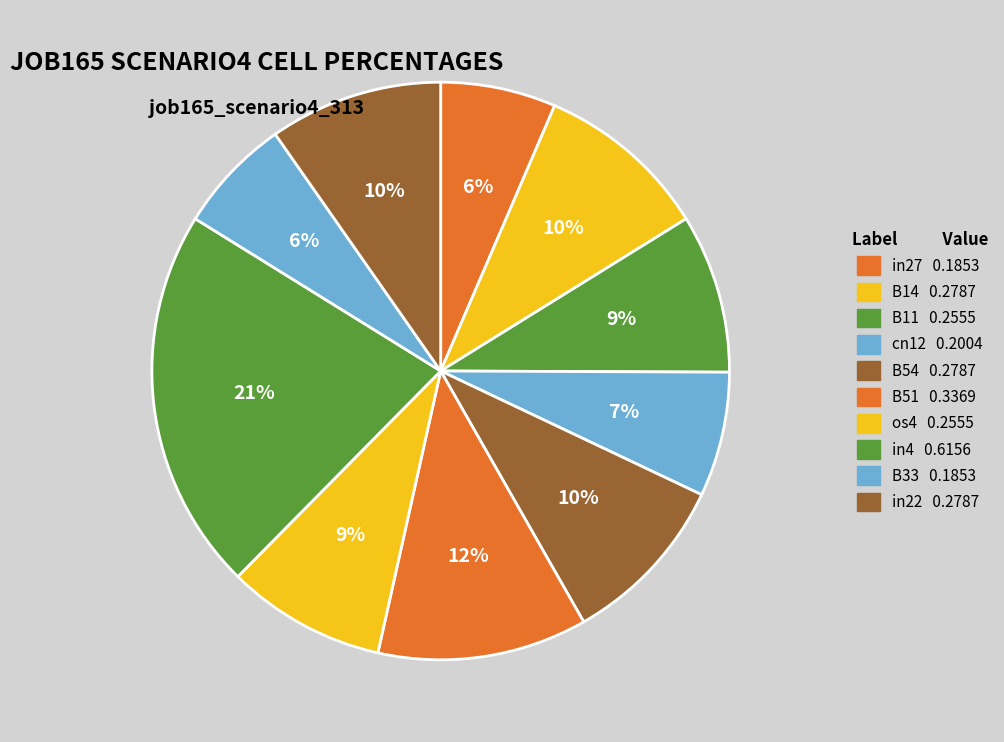

How many segments does this pie chart have?

10